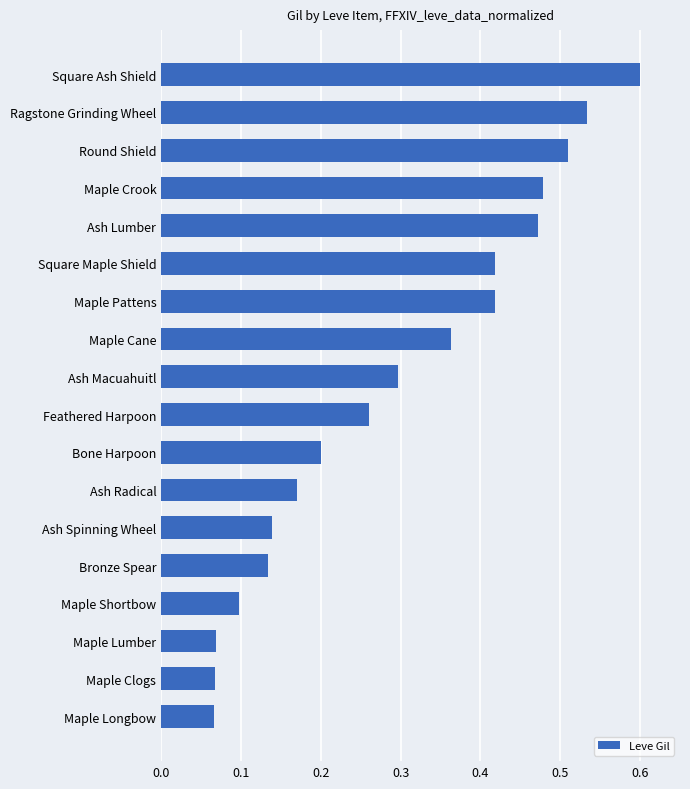

The chart shows a value of 0.1 at Ash Spinning Wheel. True or false?

True